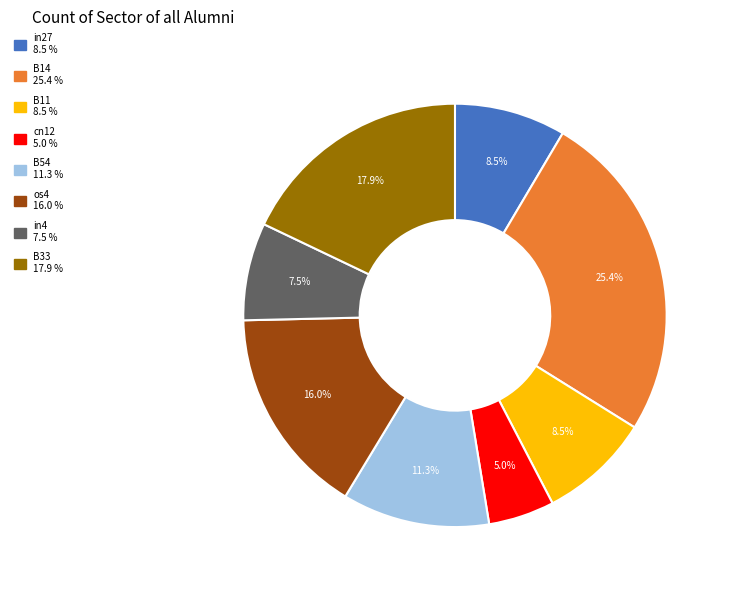

Is there any slice that represents more than half of the pie?

No